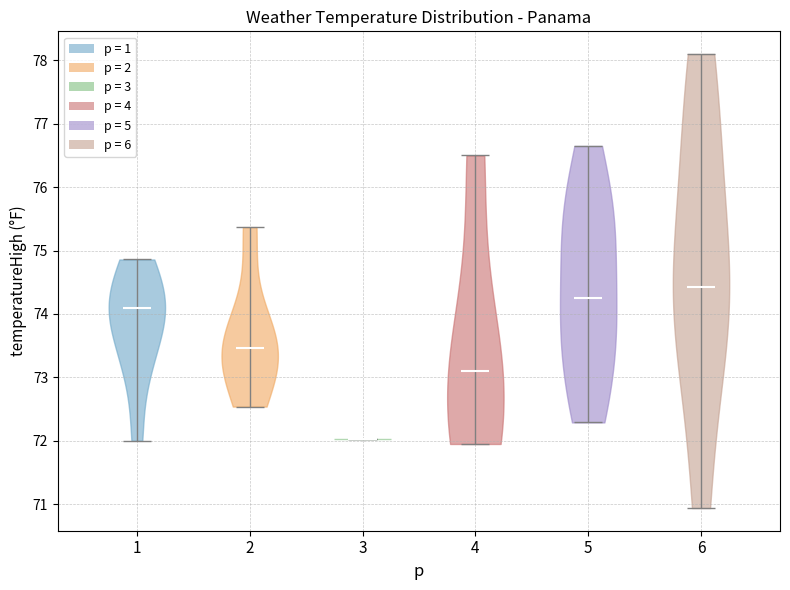

Reading left to right, read every violin against the y-axis: where its median line is, and the lowest and highest points it reaches. The values are not printed on the chart, so give them approximately, as read against the axis.

1: median line 74.1, lowest point 72.0, highest point 74.9
2: median line 73.5, lowest point 72.5, highest point 75.4
3: median line 72.0, lowest point 72.0, highest point 72.0
4: median line 73.1, lowest point 72.0, highest point 76.5
5: median line 74.3, lowest point 72.3, highest point 76.7
6: median line 74.4, lowest point 70.9, highest point 78.1